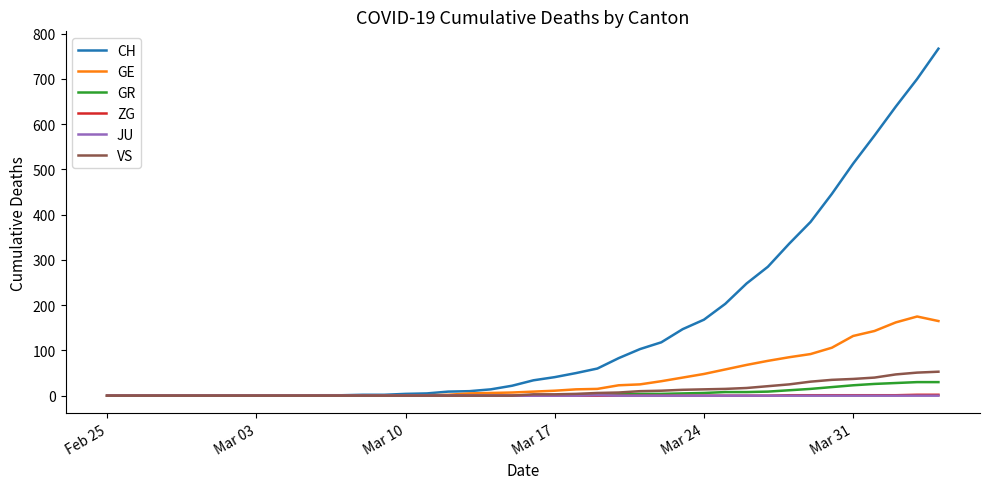

What is the maximum value for VS?

53